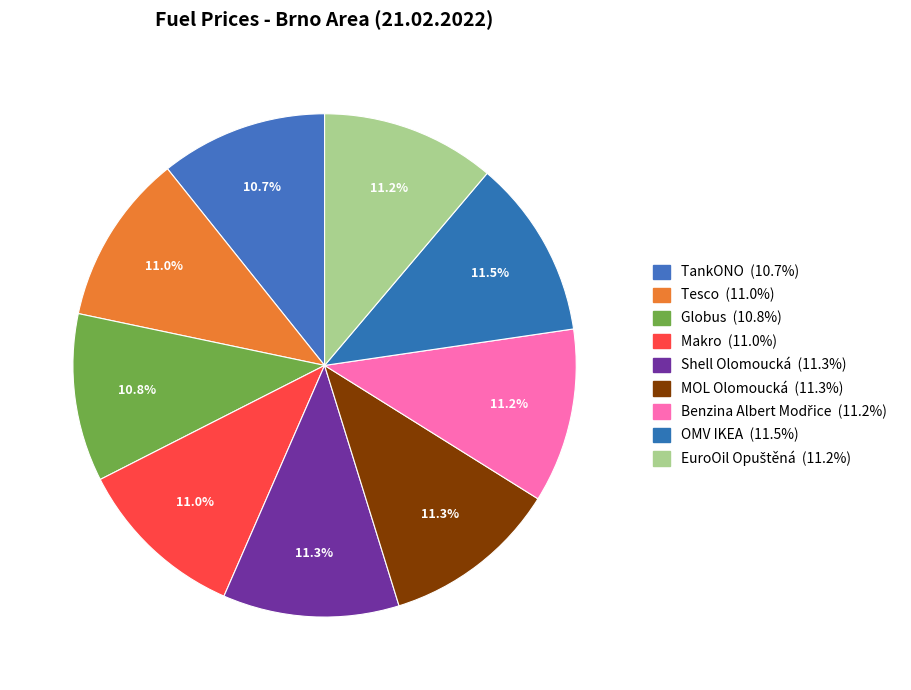

What is the smallest slice in the pie chart?

TankONO